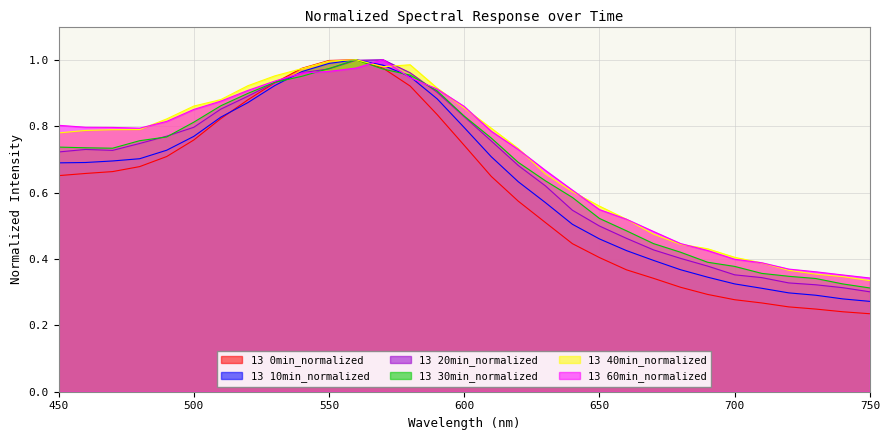

What is the difference between the 13 60min_normalized values at 590 and 630?

0.2